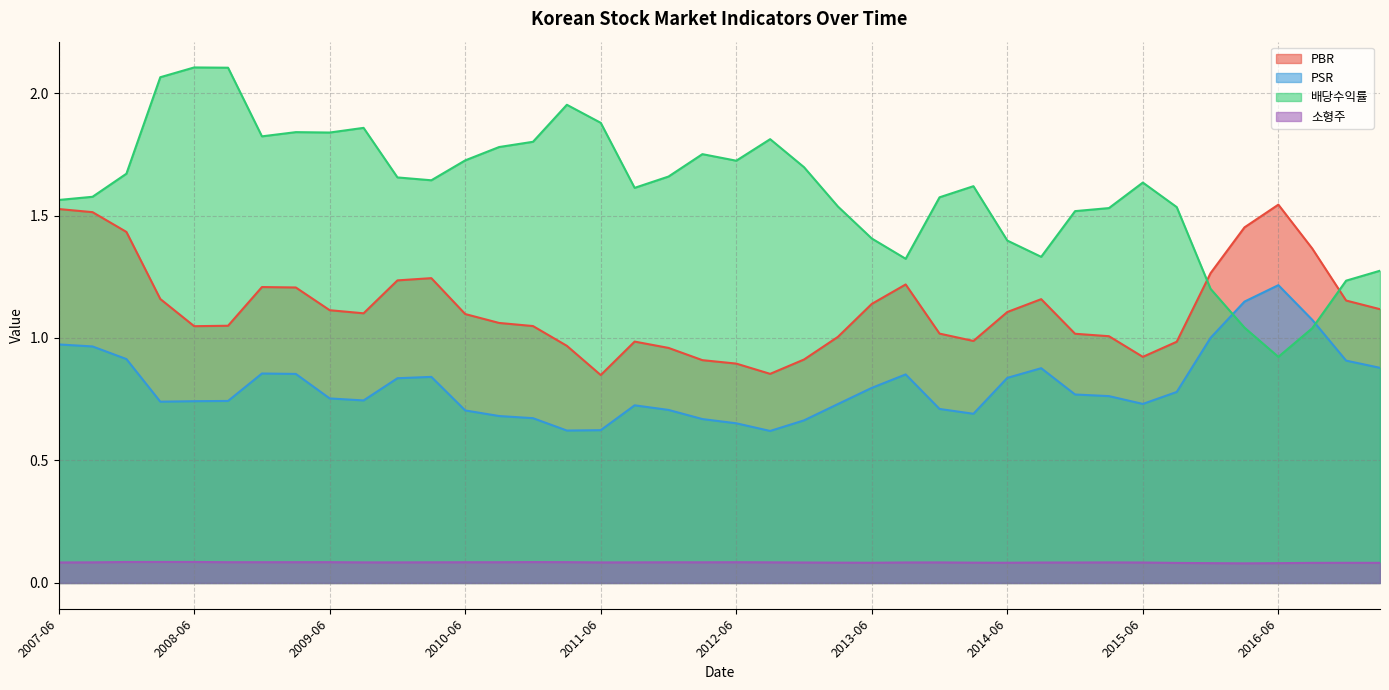

What is the difference between the highest and lowest values at 2012-03?

1.7